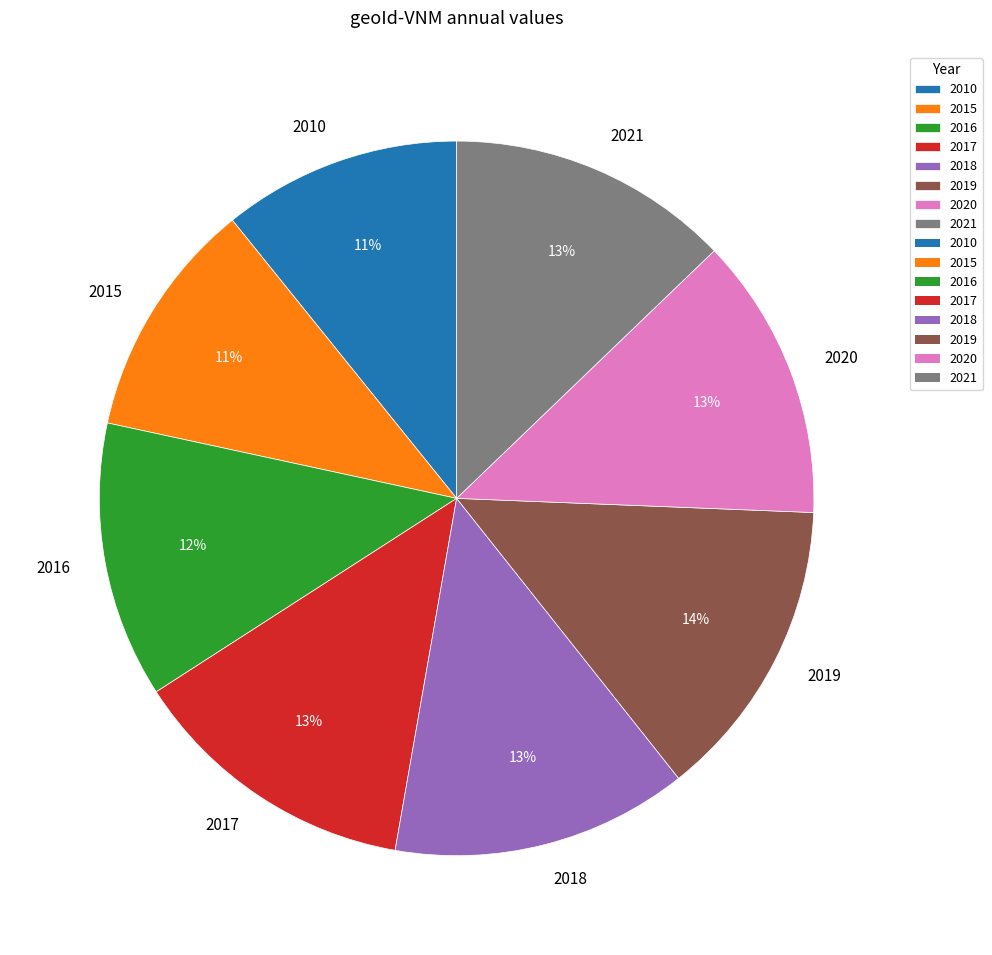

Is there any slice that represents more than half of the pie?

No